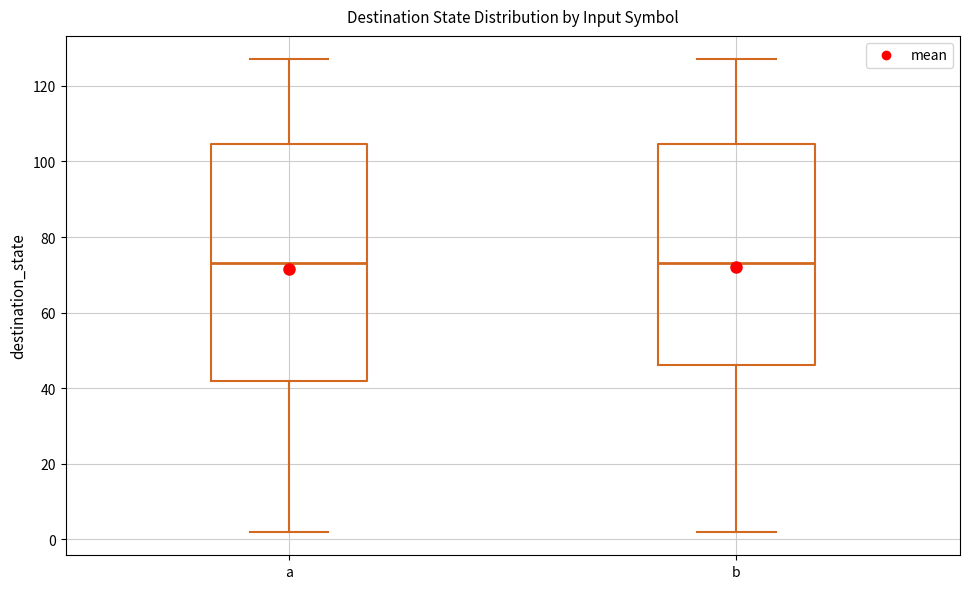

Reading left to right, read every box against the y-axis: the position of its median line, the range the box covers, and the ends of its whiskers. The values are not printed on the chart, so give them approximately, as read against the axis.

a: median 74, box 42 to 104, whiskers 2 to 128
b: median 74, box 46 to 104, whiskers 2 to 128